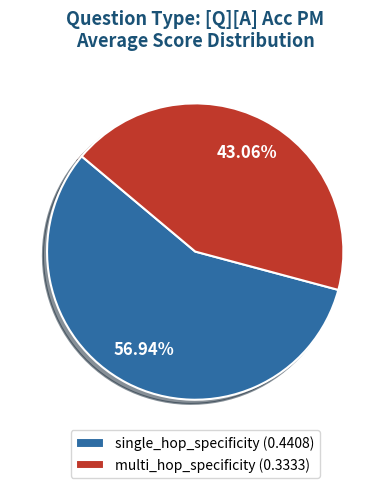

Combined, do multi_hop_specificity and single_hop_specificity account for over 50%?

Yes